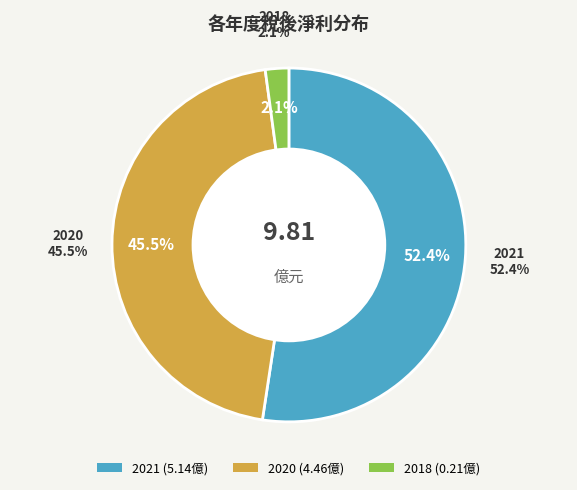

What is the ratio of the value at 2020 to the value at 2021?

0.9